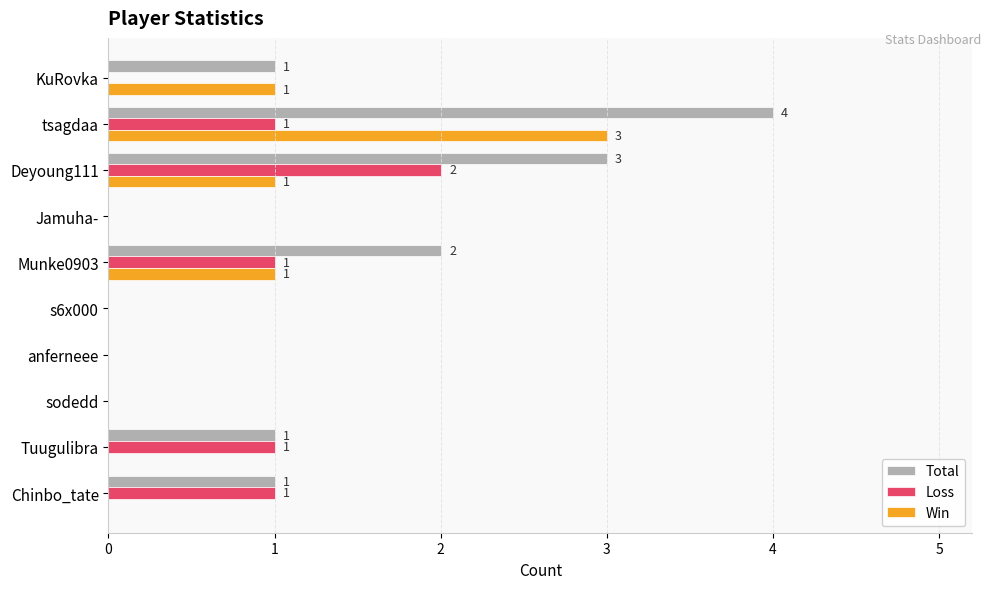

Which series has the largest total across all categories?

Total